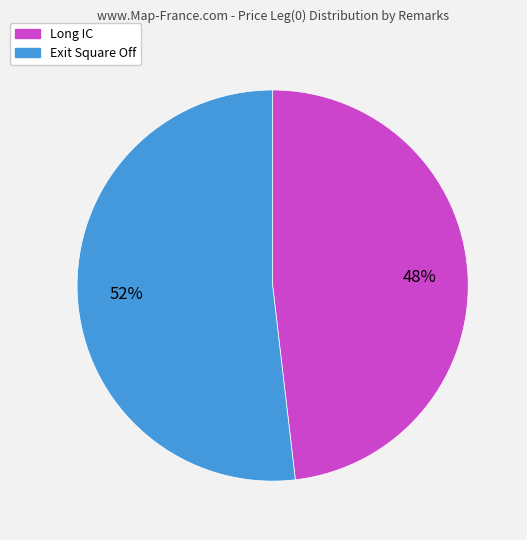

Which category accounts for the majority?

Exit Square Off